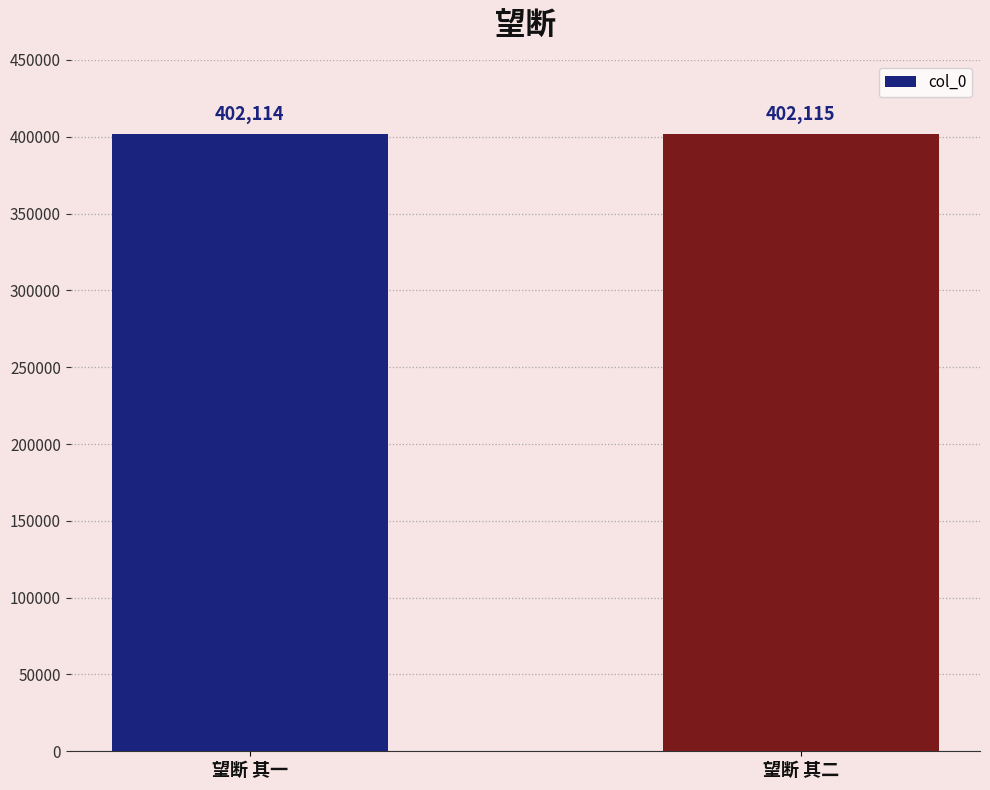

Are the bars horizontal?

No